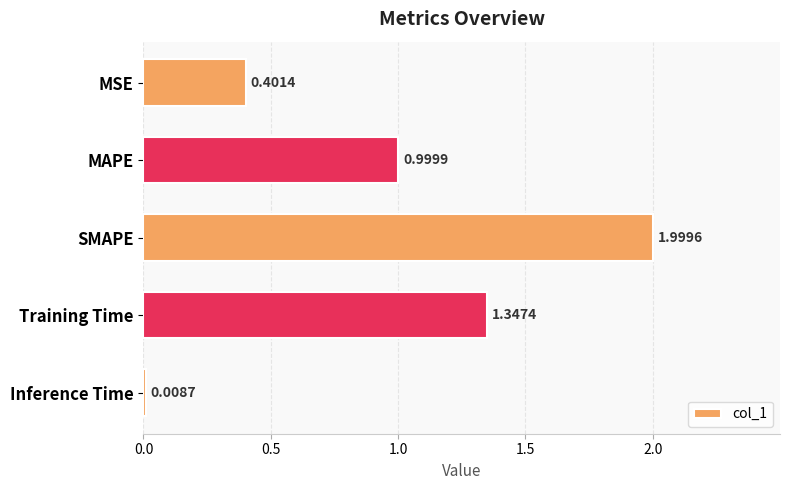

What is the change in value from SMAPE to Inference Time?

-2.0